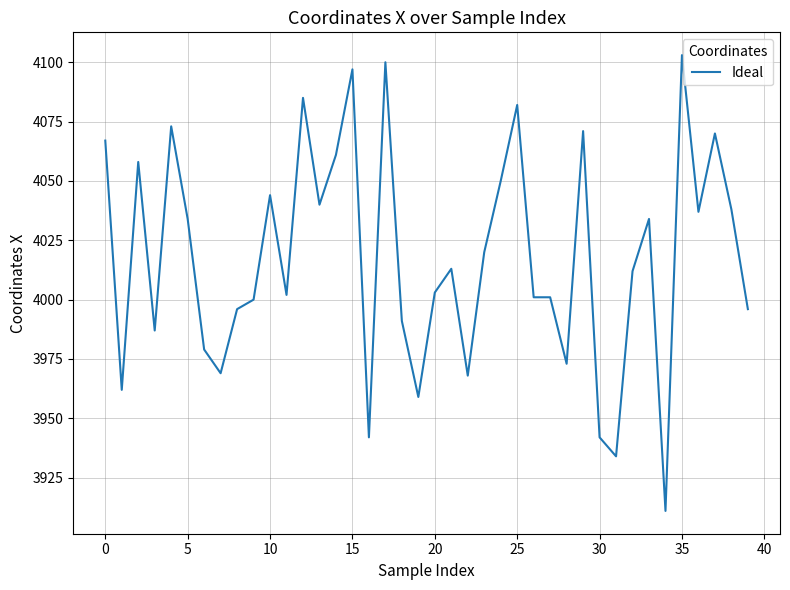

What is the difference between the maximum and minimum values?

192